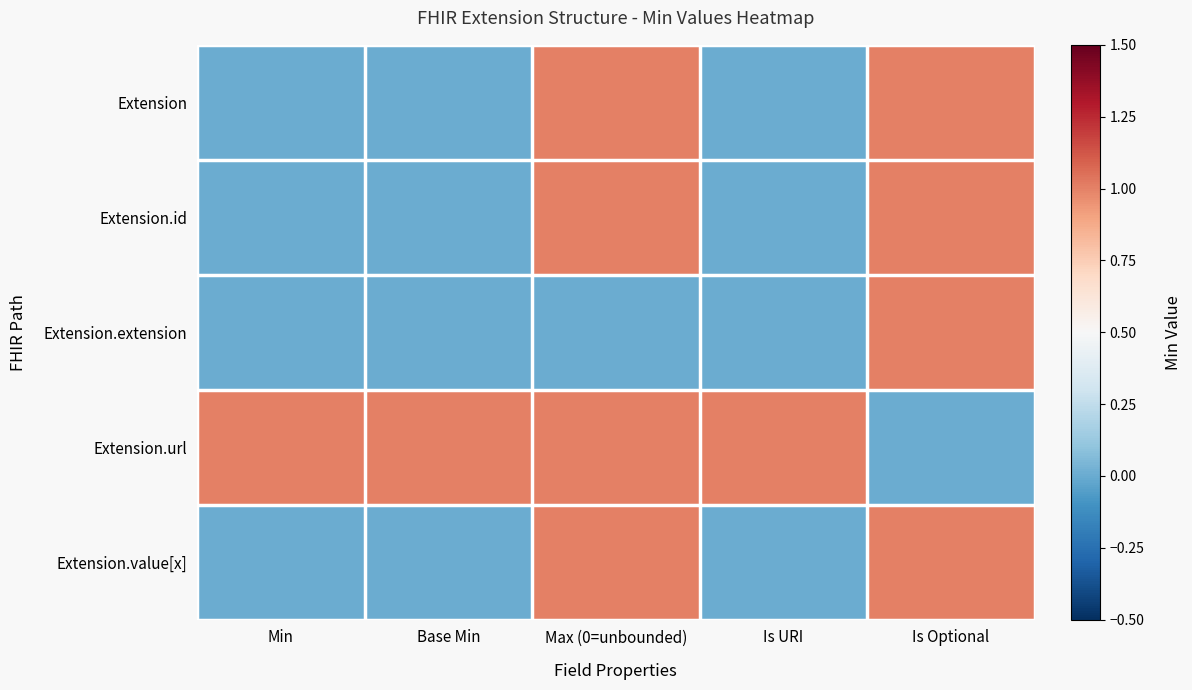

At Base Min, list the series in order from smallest to largest.

Extension, Extension.id, Extension.extension, Extension.value[x], Extension.url